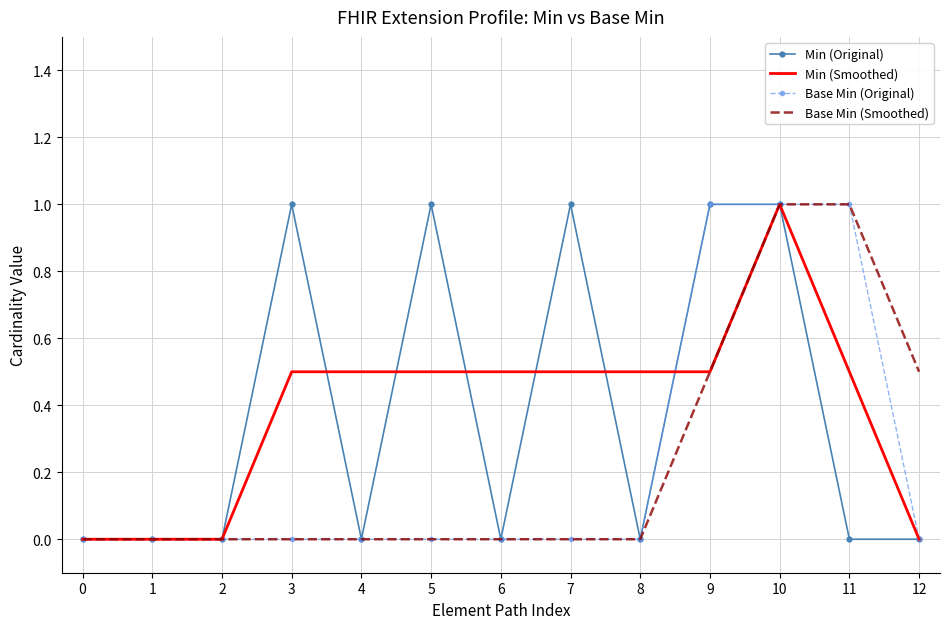

Reading left to right, transcribe all the data shown in this chart.

Min (Original): 0=0.0	1=0.0	2=0.0	3=1.0	4=0.0	5=1.0	6=0.0	7=1.0	8=0.0	9=1.0	10=1.0	11=0.0	12=0.0
Min (Smoothed): 0=0.0	1=0.0	2=0.0	3=0.5	4=0.5	5=0.5	6=0.5	7=0.5	8=0.5	9=0.5	10=1.0	11=0.5	12=0.0
Base Min (Original): 0=0.0	1=0.0	2=0.0	3=0.0	4=0.0	5=0.0	6=0.0	7=0.0	8=0.0	9=1.0	10=1.0	11=1.0	12=0.0
Base Min (Smoothed): 0=0.0	1=0.0	2=0.0	3=0.0	4=0.0	5=0.0	6=0.0	7=0.0	8=0.0	9=0.5	10=1.0	11=1.0	12=0.5